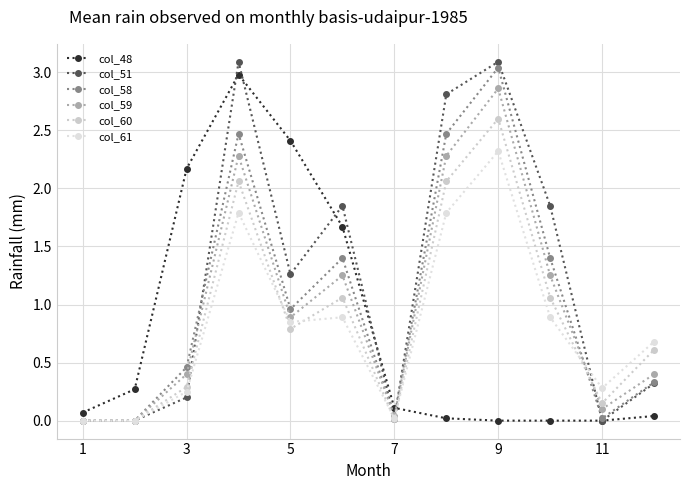

What are all the series names shown in the legend?

col_48, col_51, col_58, col_59, col_60, col_61